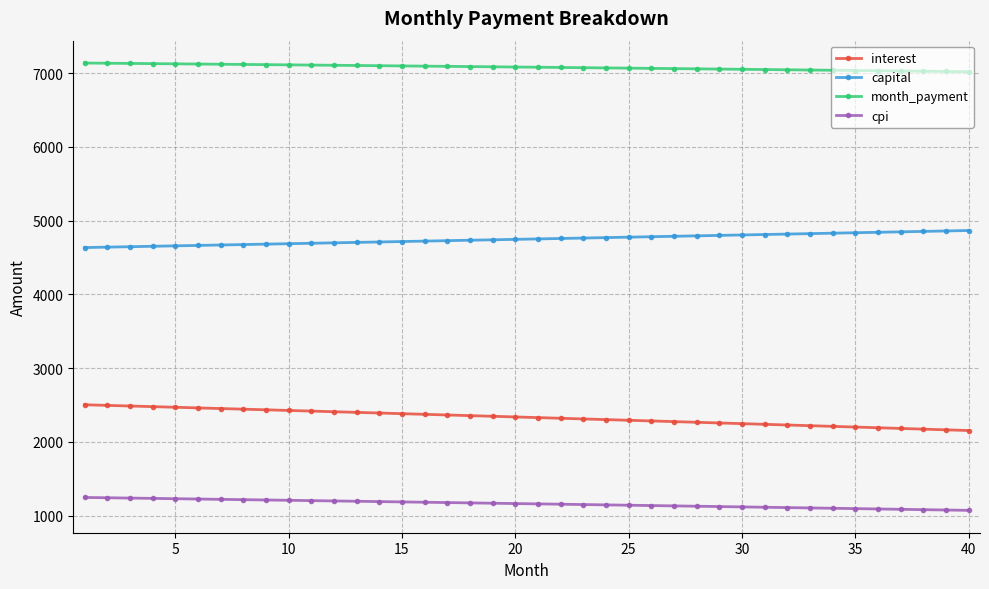

List the series in order of their overall mean, highest first.

month_payment, capital, interest, cpi